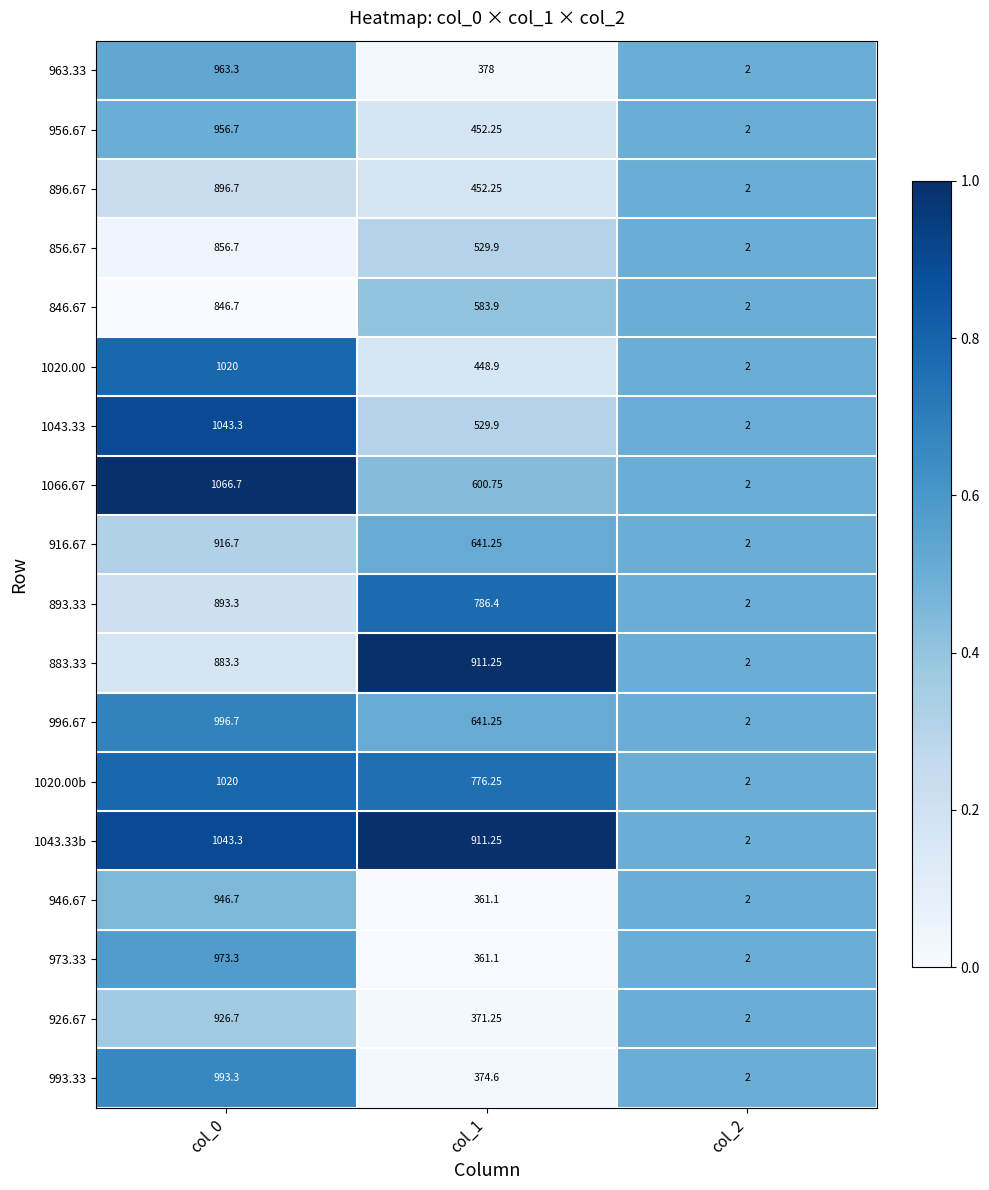

At which category does the chart reach its peak across all series?

col_0